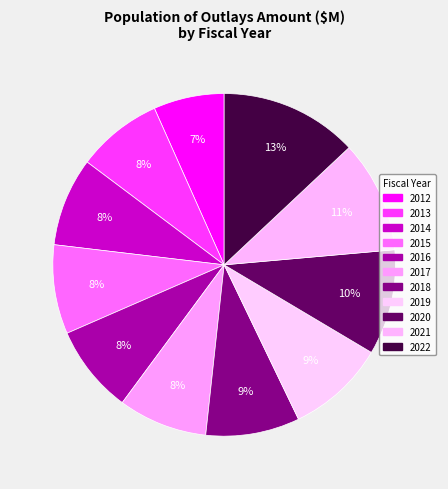

Is it true that 2013 is 2% of the pie?

False